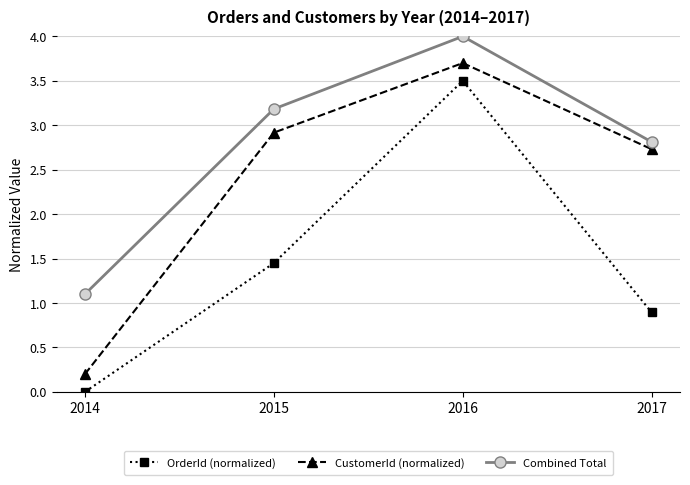

Which series has the largest total across all categories?

Combined Total